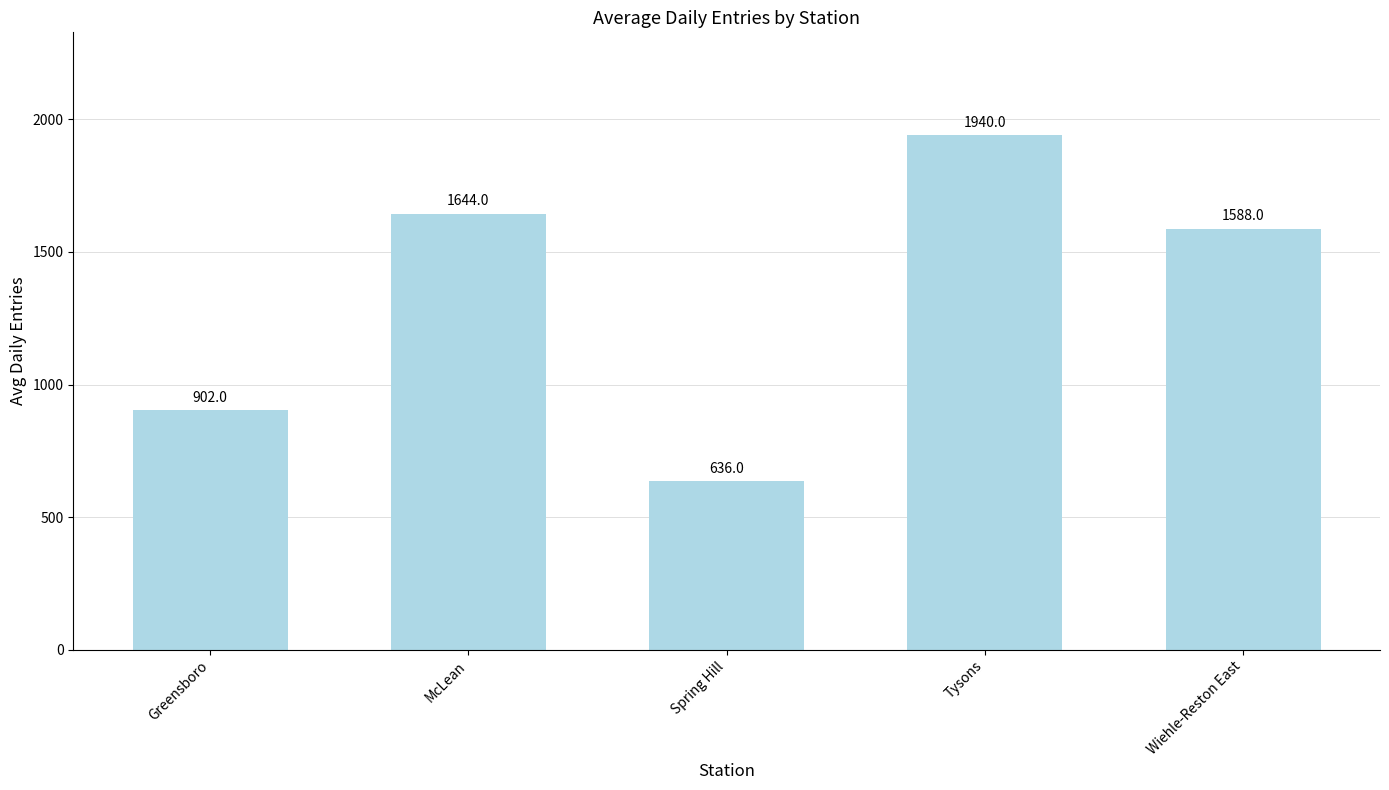

What is the difference between the second highest and second lowest values?

742